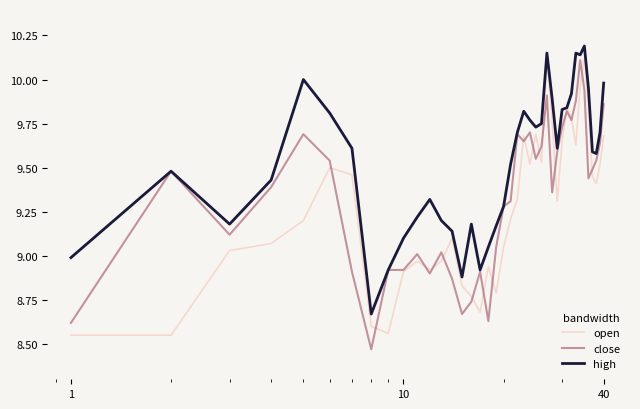

Rank the series by their average value, from highest to lowest.

high, close, open